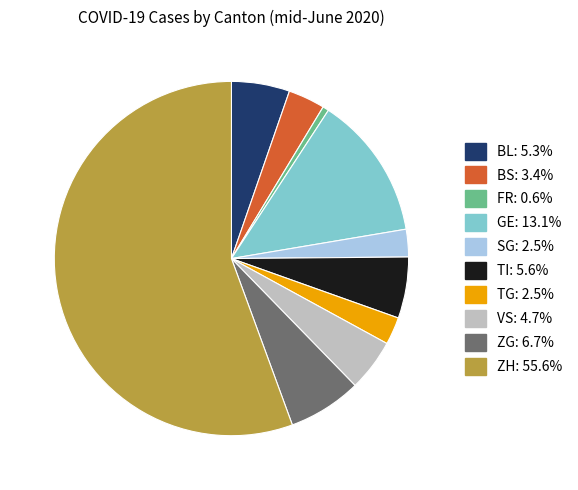

How many slices are in this pie chart?

10